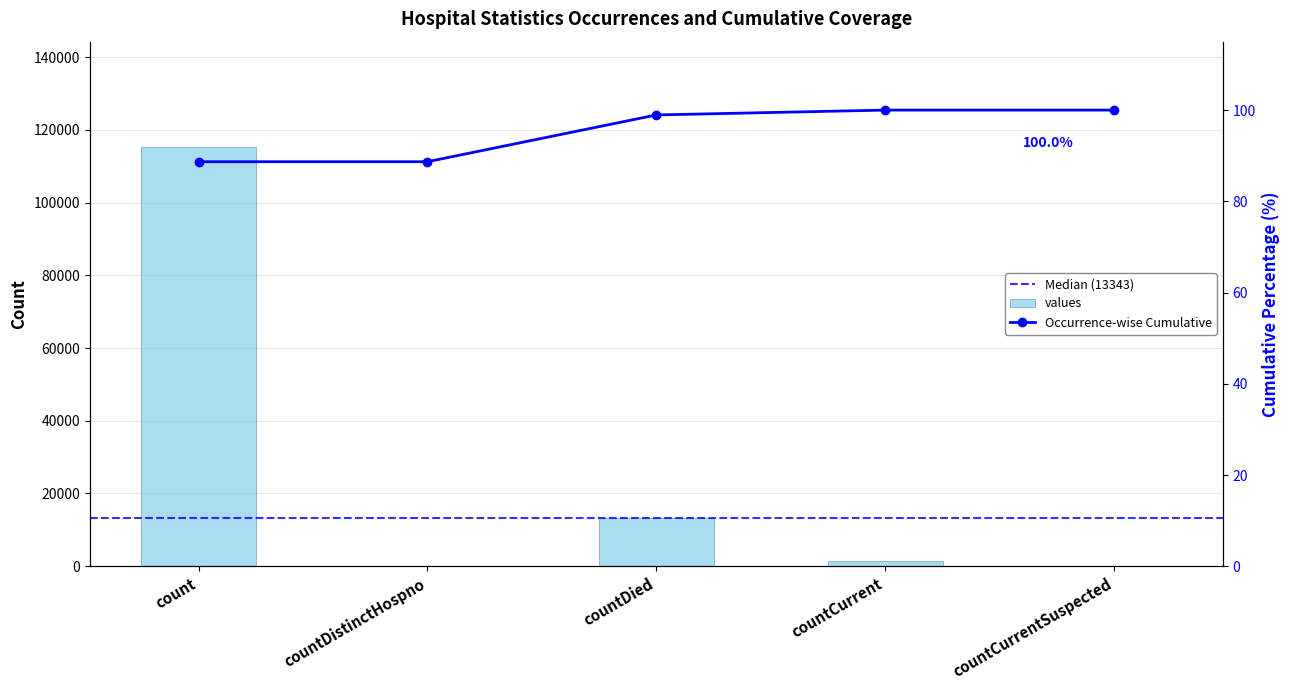

What is the difference between the values at countCurrent and countDied?

11960